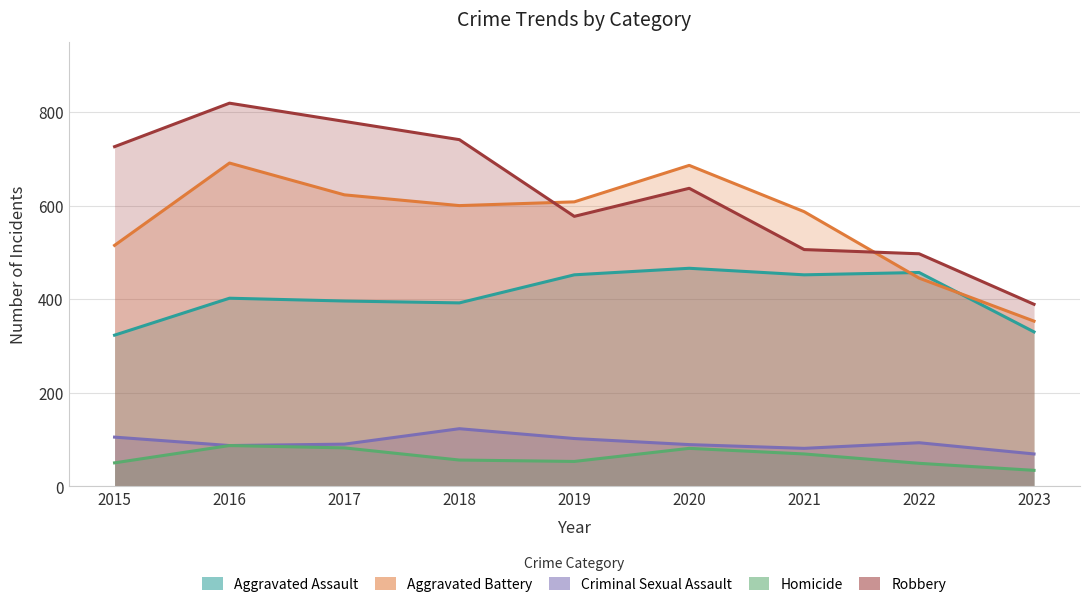

Reading right to left, list all the values displayed in this chart.

Aggravated Assault: 330	457	452	466	452	392	396	402	323
Aggravated Battery: 353	445	587	686	608	600	623	691	515
Criminal Sexual Assault: 69	93	81	89	102	123	90	87	105
Homicide: 34	49	69	81	53	56	82	87	50
Robbery: 389	497	506	637	577	741	780	819	726